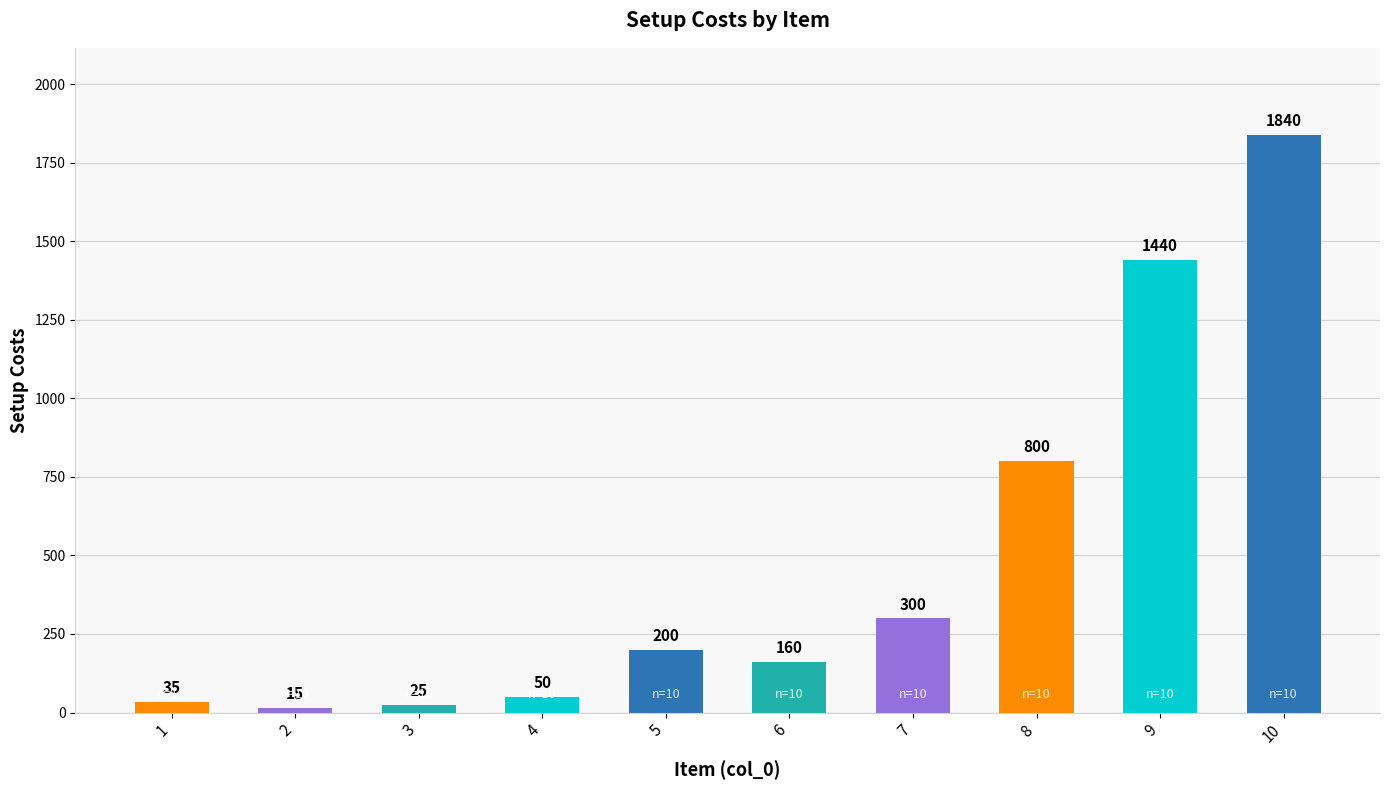

How many bars are there in total?

10